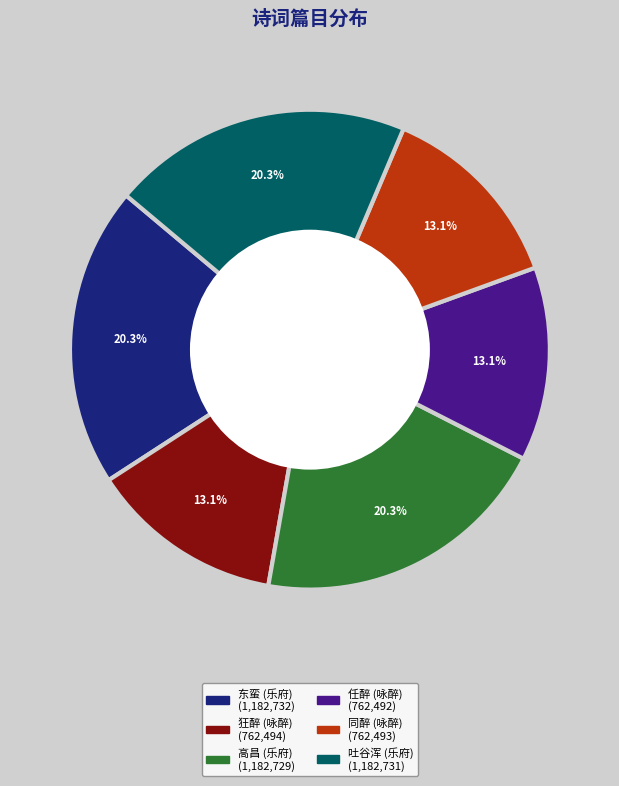

To the nearest percent, what is the difference between the largest and smallest slice percentages?

7%